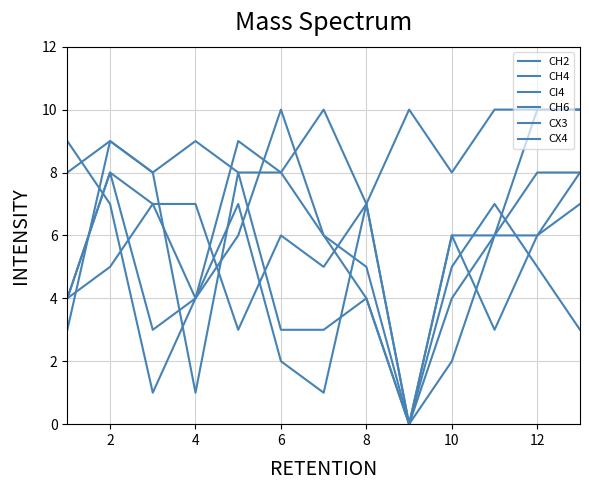

How many interior local peaks does the CH2 series have?

2